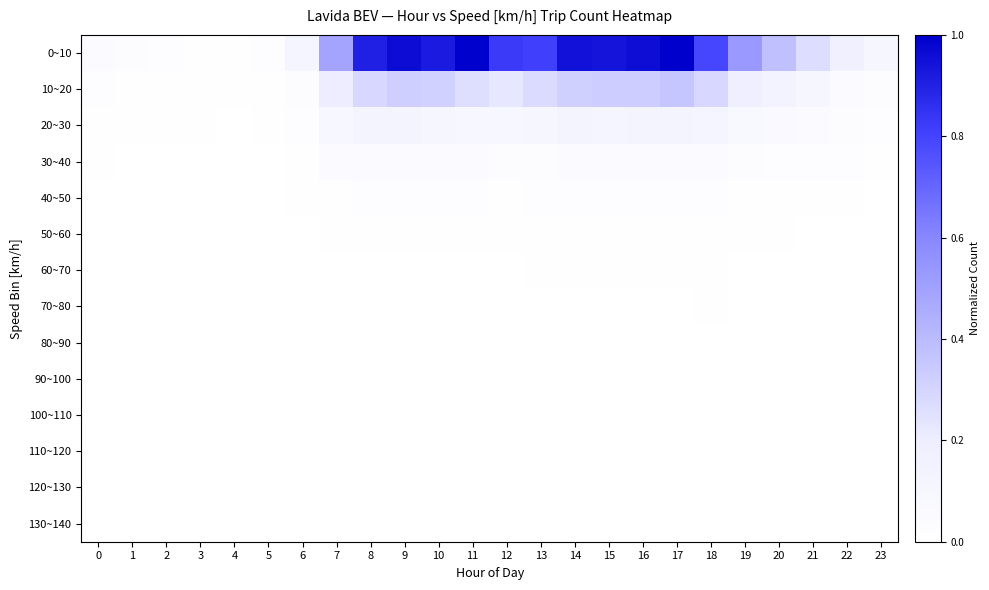

What is the difference between the highest and lowest values at 11?

1.0